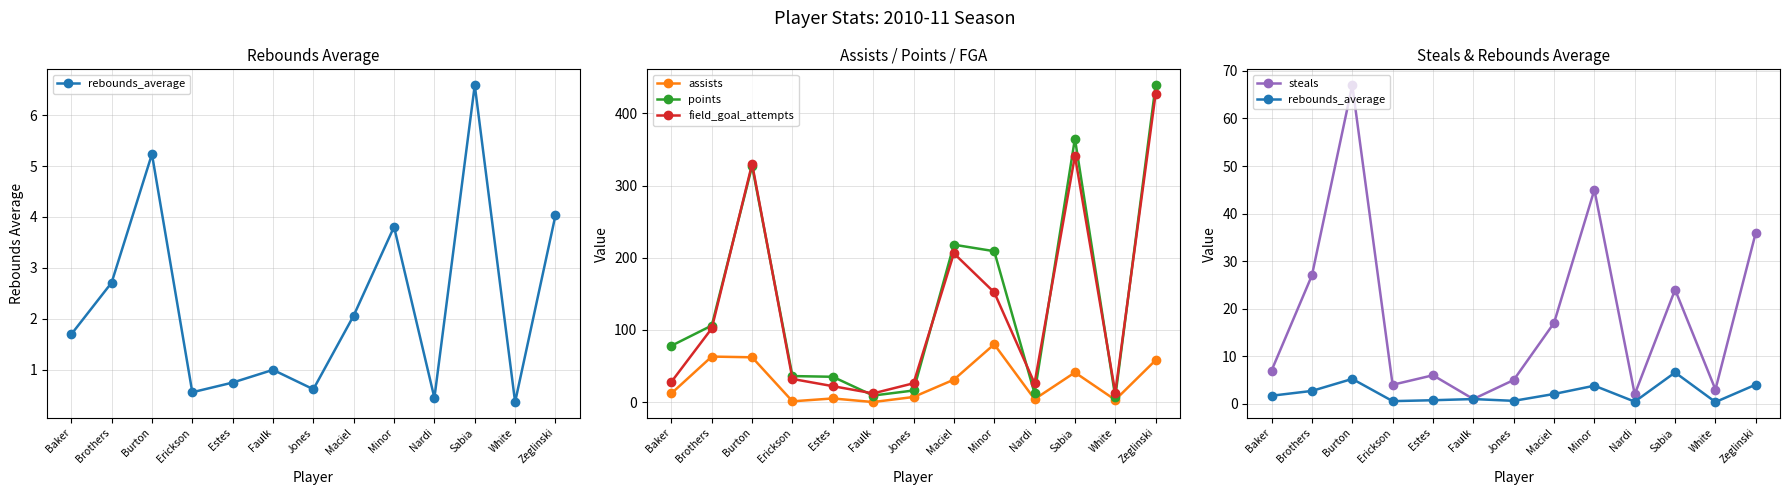

True or false: field_goal_attempts and rebounds_average intersect in this chart.

False